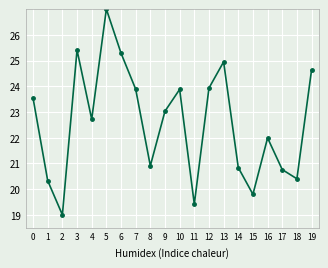

Approximately how many times larger is the value at 3 compared to 15?

1.3